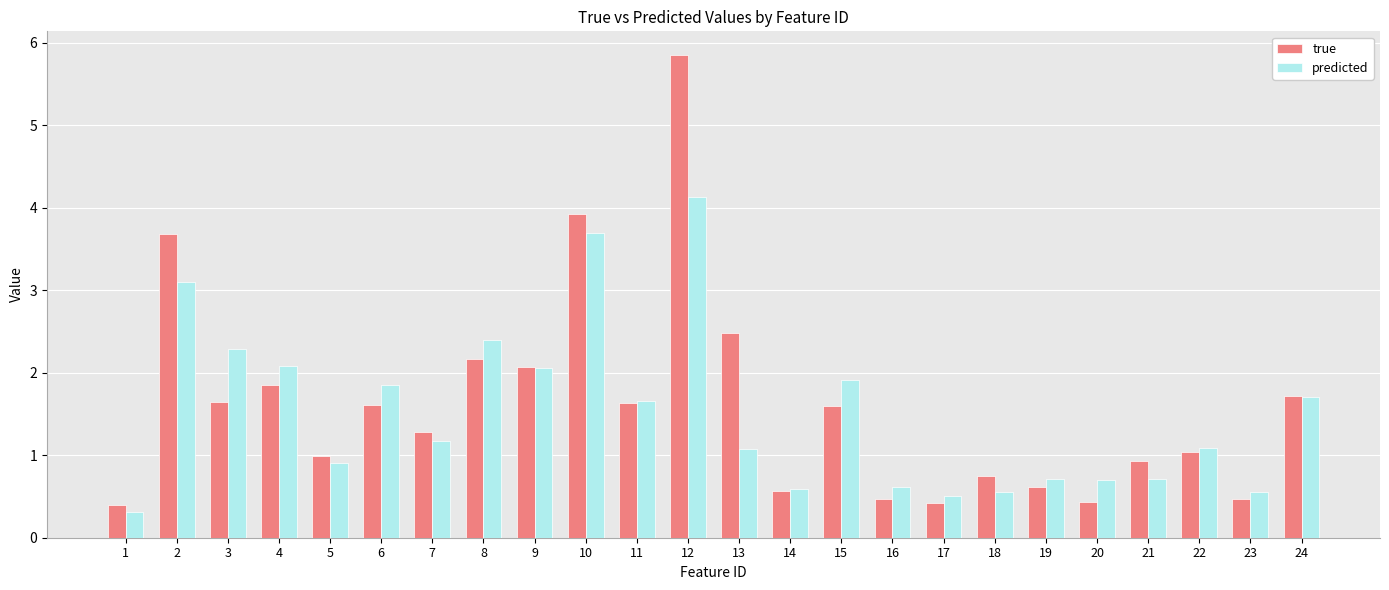

Reading right to left, extract all data points from this chart.

true: 24=1.7	23=0.5	22=1.0	21=0.9	20=0.4	19=0.6	18=0.8	17=0.4	16=0.5	15=1.6	14=0.6	13=2.5	12=5.8	11=1.6	10=3.9	9=2.1	8=2.2	7=1.3	6=1.6	5=1.0	4=1.8	3=1.6	2=3.7	1=0.4
predicted: 24=1.7	23=0.6	22=1.1	21=0.7	20=0.7	19=0.7	18=0.6	17=0.5	16=0.6	15=1.9	14=0.6	13=1.1	12=4.1	11=1.7	10=3.7	9=2.1	8=2.4	7=1.2	6=1.9	5=0.9	4=2.1	3=2.3	2=3.1	1=0.3